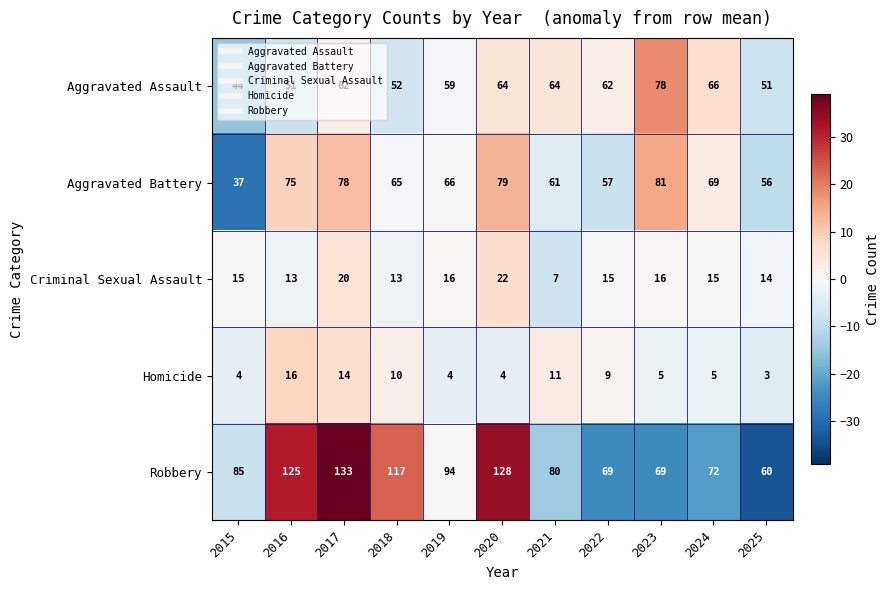

Is the value of Aggravated Battery at 2021 greater than the value of Aggravated Assault at 2022?

No